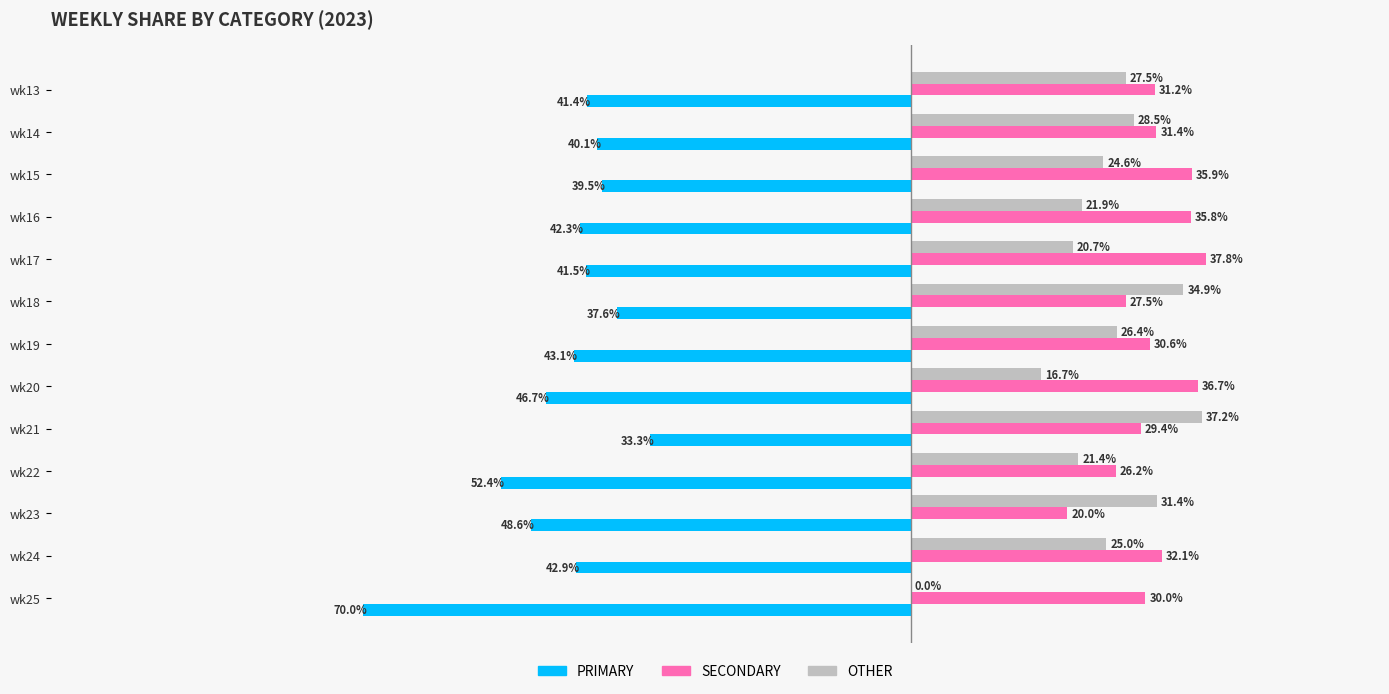

At which label is OTHER closest to 18?

wk20